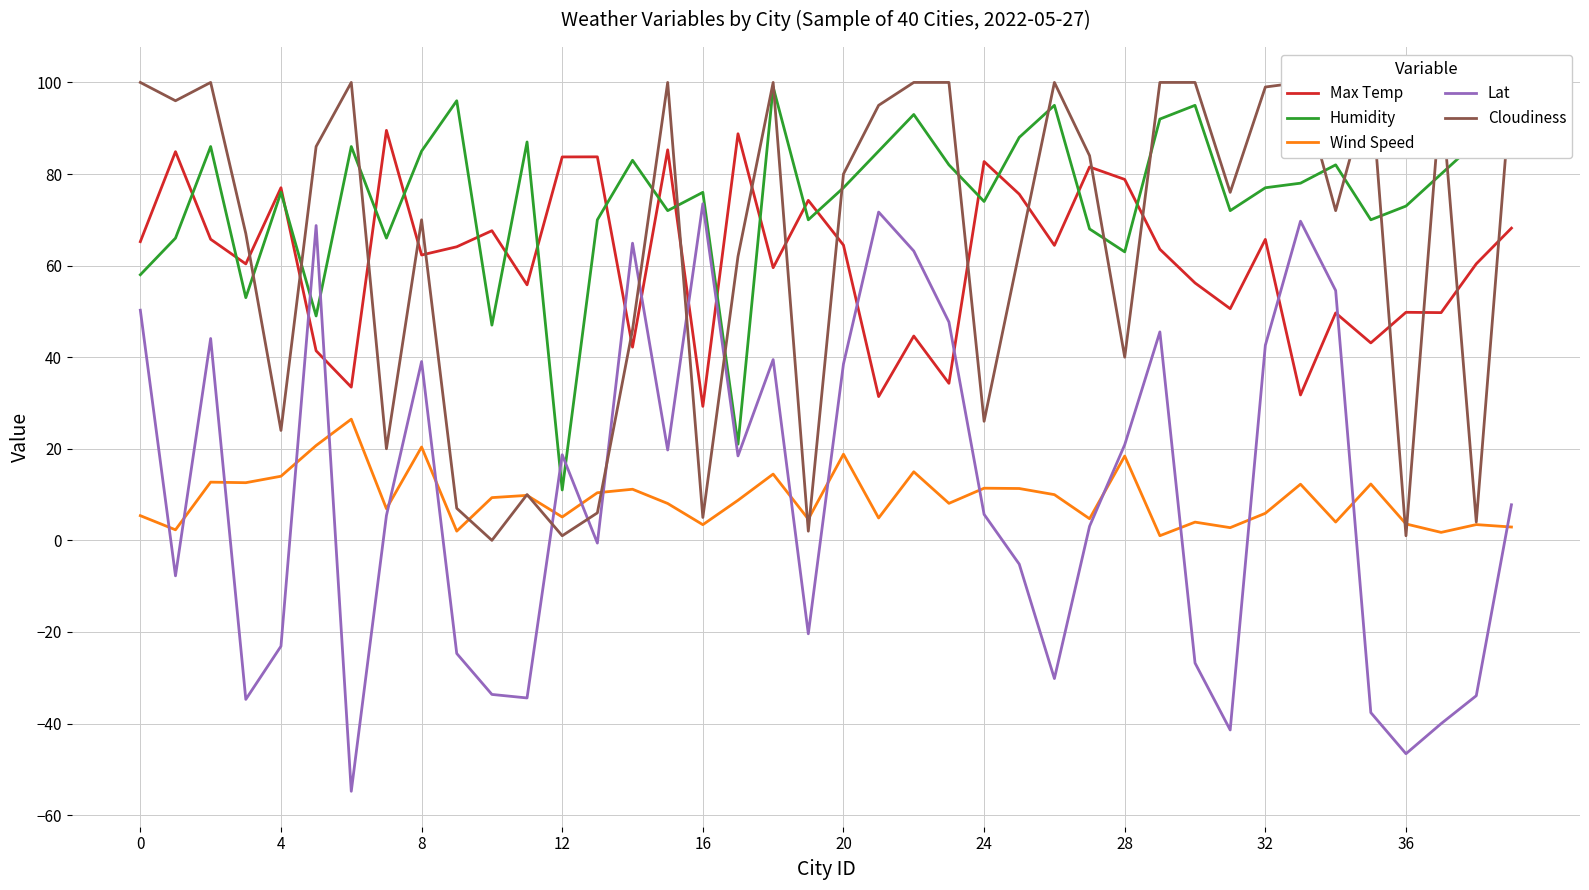

True or false: Humidity and Wind Speed intersect in this chart.

False